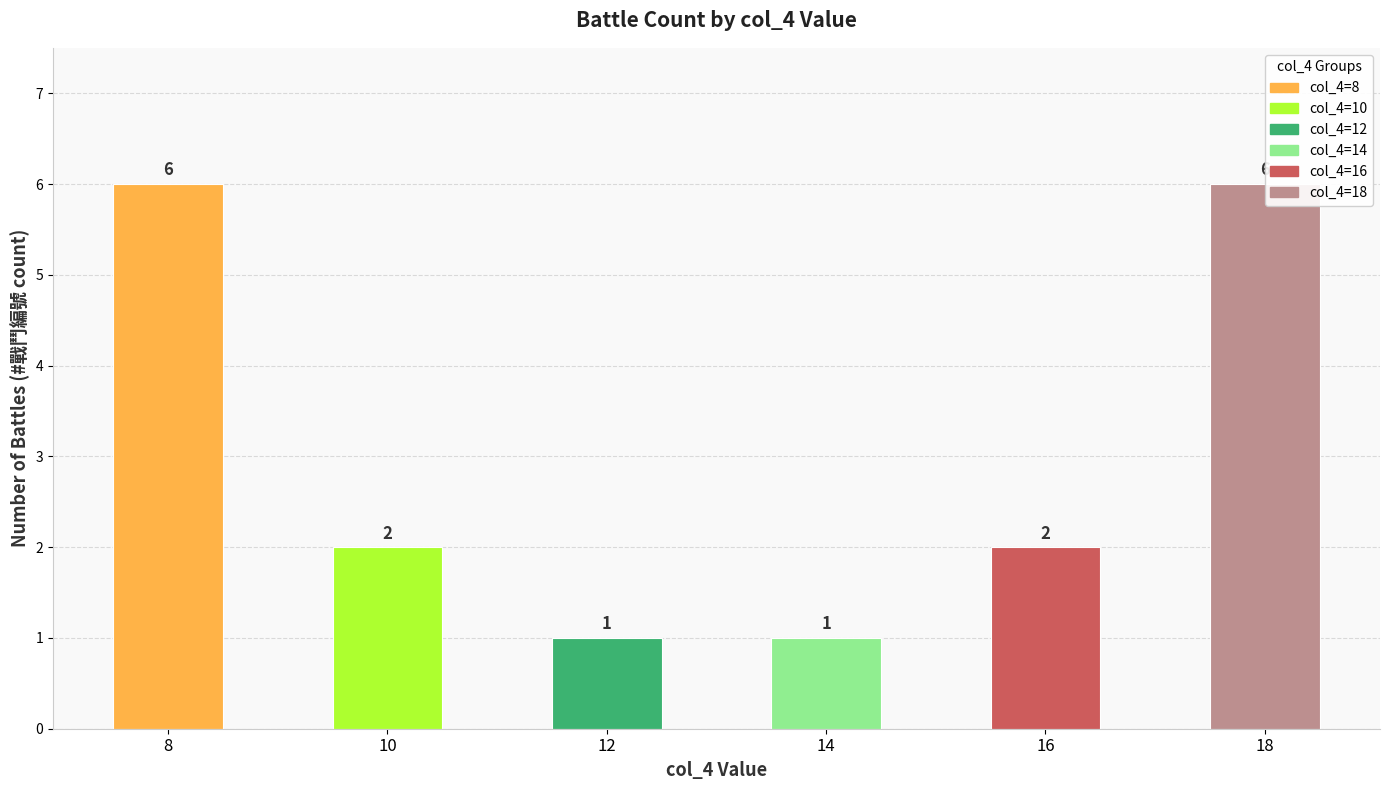

What is the value of the 3rd bar from the left?

1